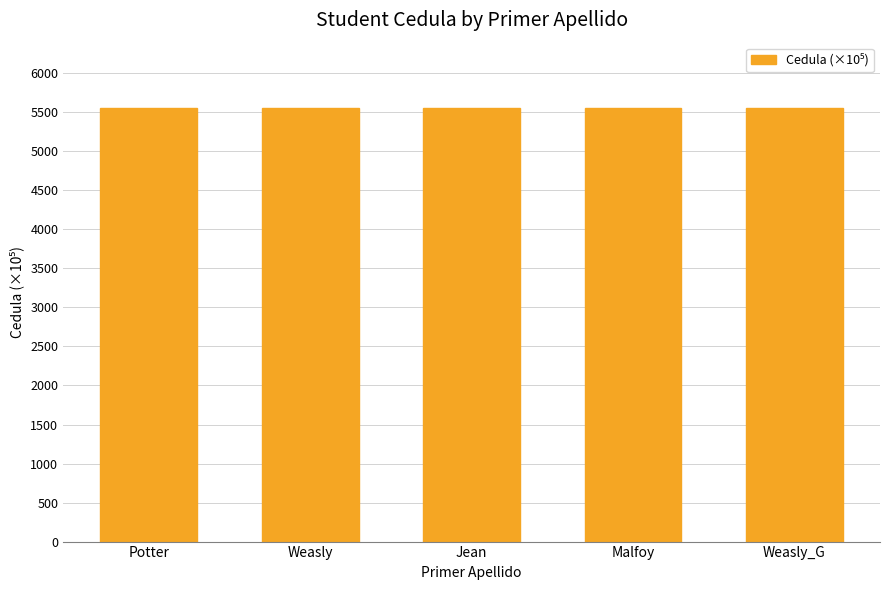

What value does the data have at Weasly?

5557.8